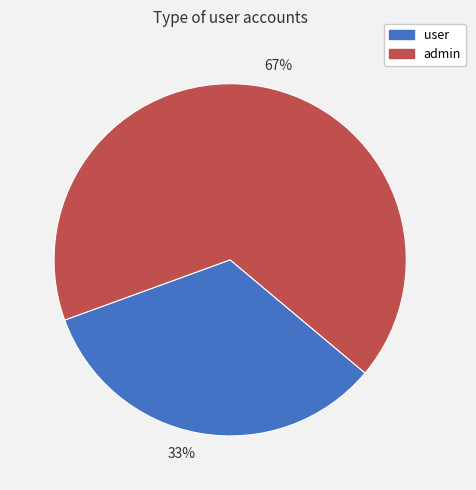

Is it true that 33% is 46% of the pie?

False